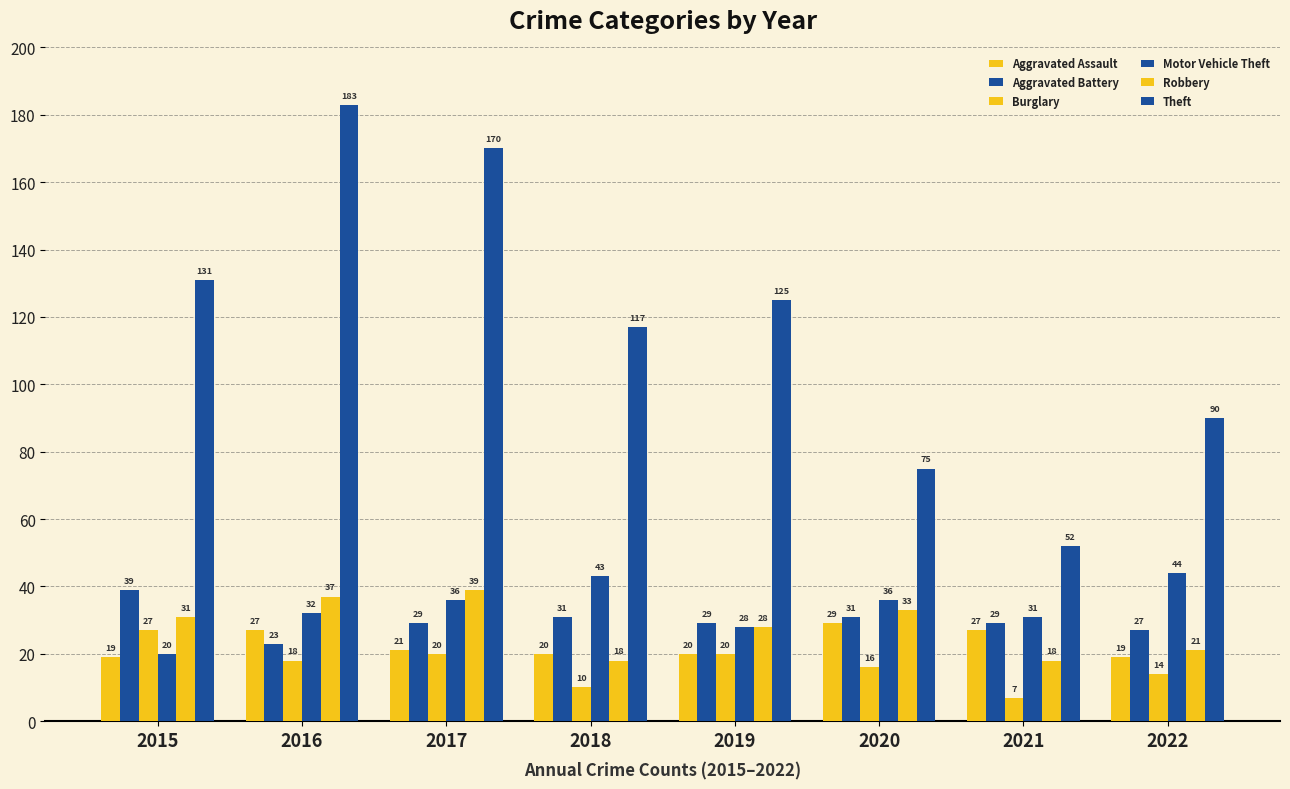

Reading right to left, list all the values displayed in this chart.

Aggravated Assault: 2022=19	2021=27	2020=29	2019=20	2018=20	2017=21	2016=27	2015=19
Aggravated Battery: 2022=27	2021=29	2020=31	2019=29	2018=31	2017=29	2016=23	2015=39
Burglary: 2022=14	2021=7	2020=16	2019=20	2018=10	2017=20	2016=18	2015=27
Motor Vehicle Theft: 2022=44	2021=31	2020=36	2019=28	2018=43	2017=36	2016=32	2015=20
Robbery: 2022=21	2021=18	2020=33	2019=28	2018=18	2017=39	2016=37	2015=31
Theft: 2022=90	2021=52	2020=75	2019=125	2018=117	2017=170	2016=183	2015=131